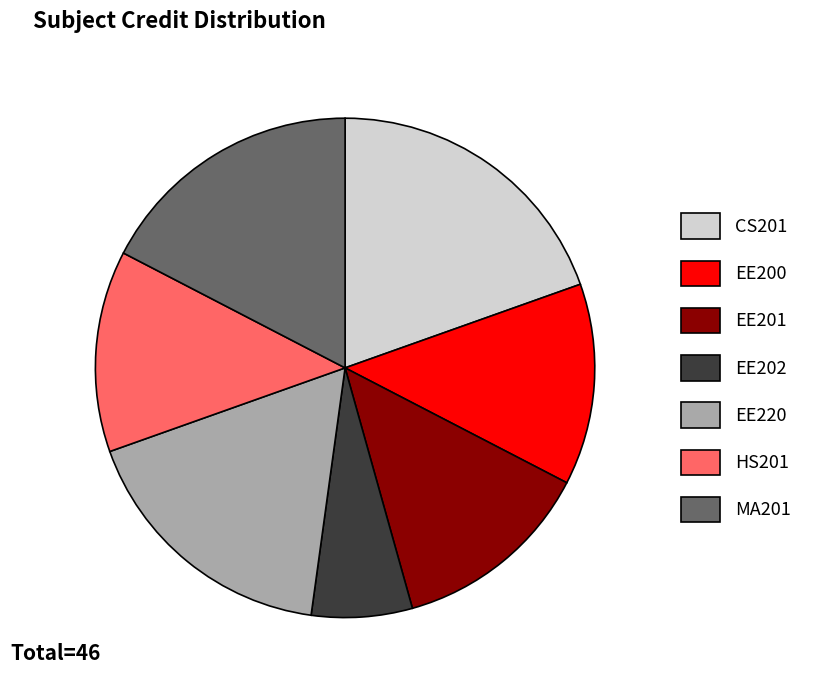

Count the number of slices in the pie.

7